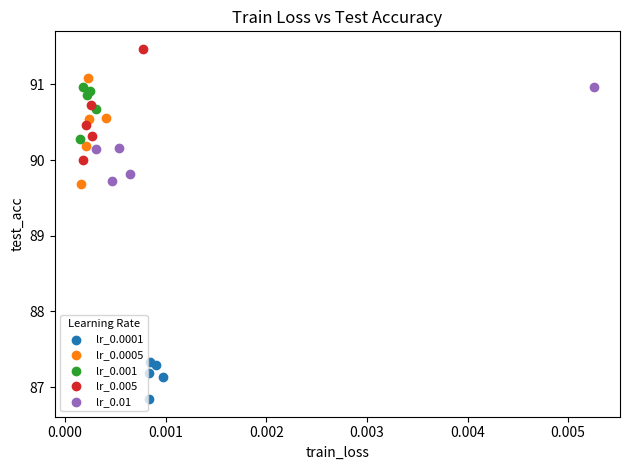

Which series has the largest Y range (max minus min)?

lr_0.005